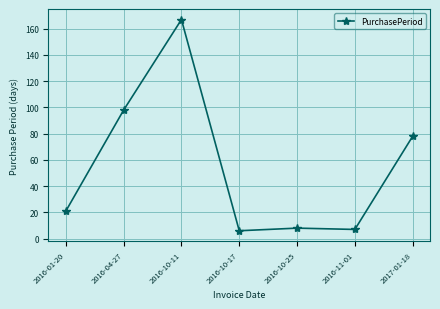

What is the difference between the second highest and second lowest values?

91